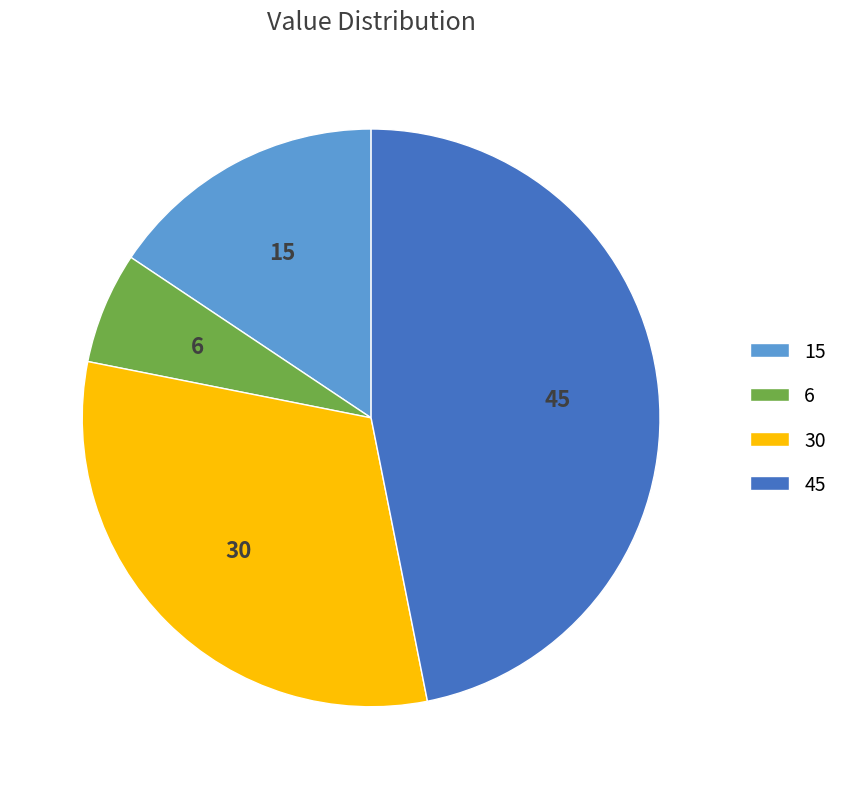

Does any single category account for the majority?

No